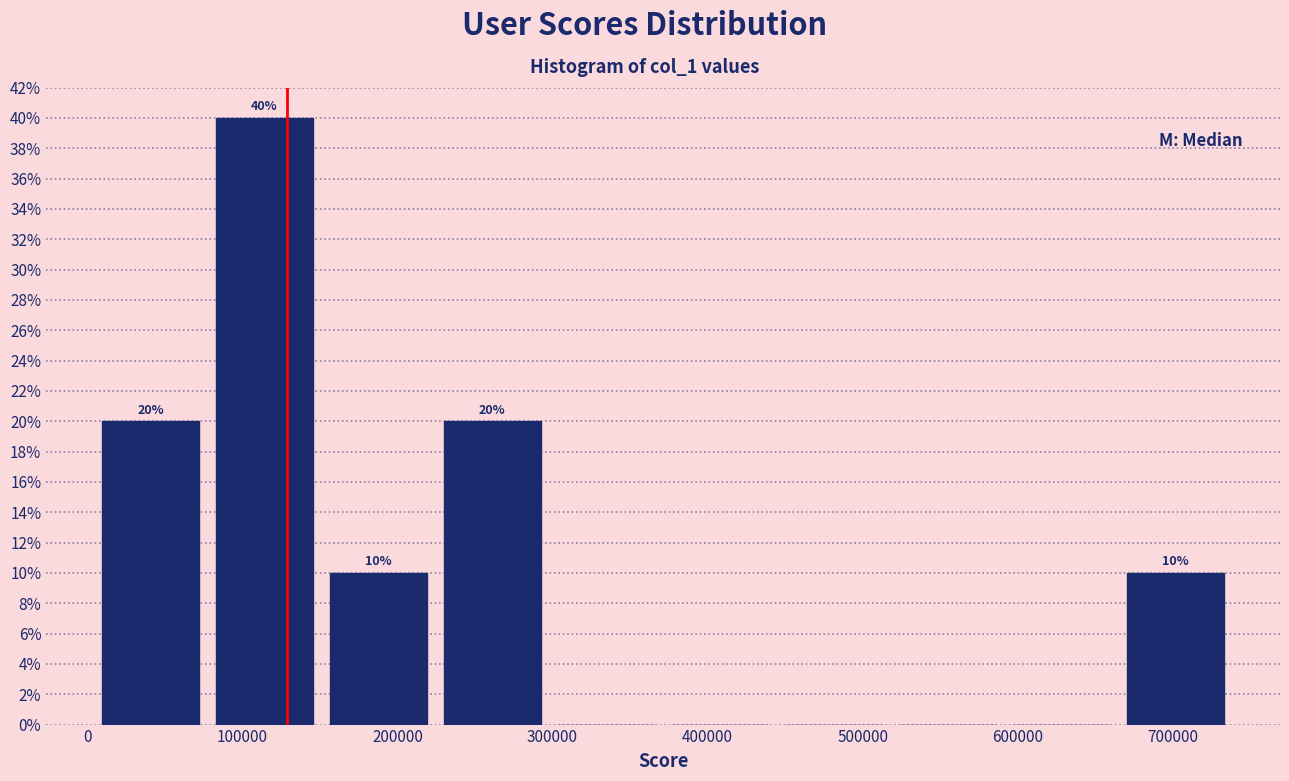

Over which range of the x-axis is the bar tallest?

80000 to 150000